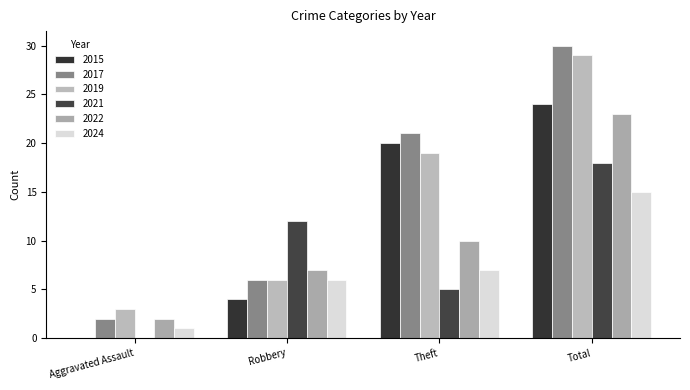

Which category has the lowest value across all series?

Aggravated Assault